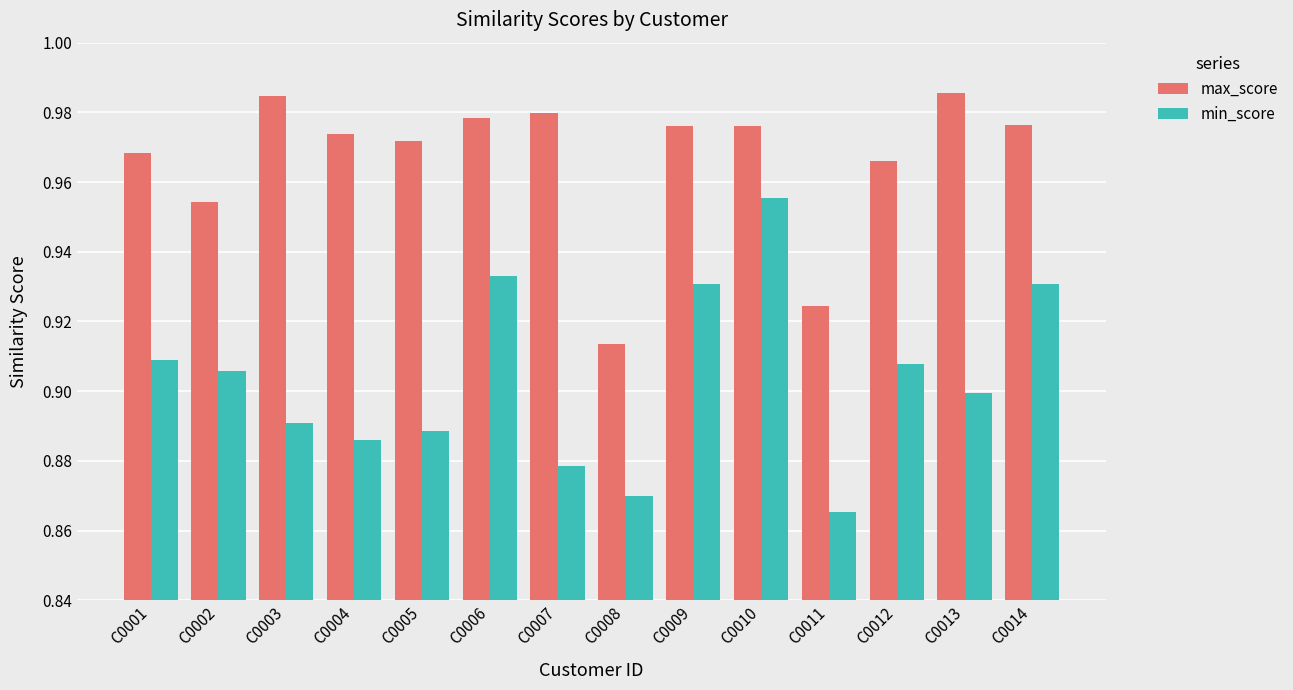

At which label does max_score reach its minimum?

C0008